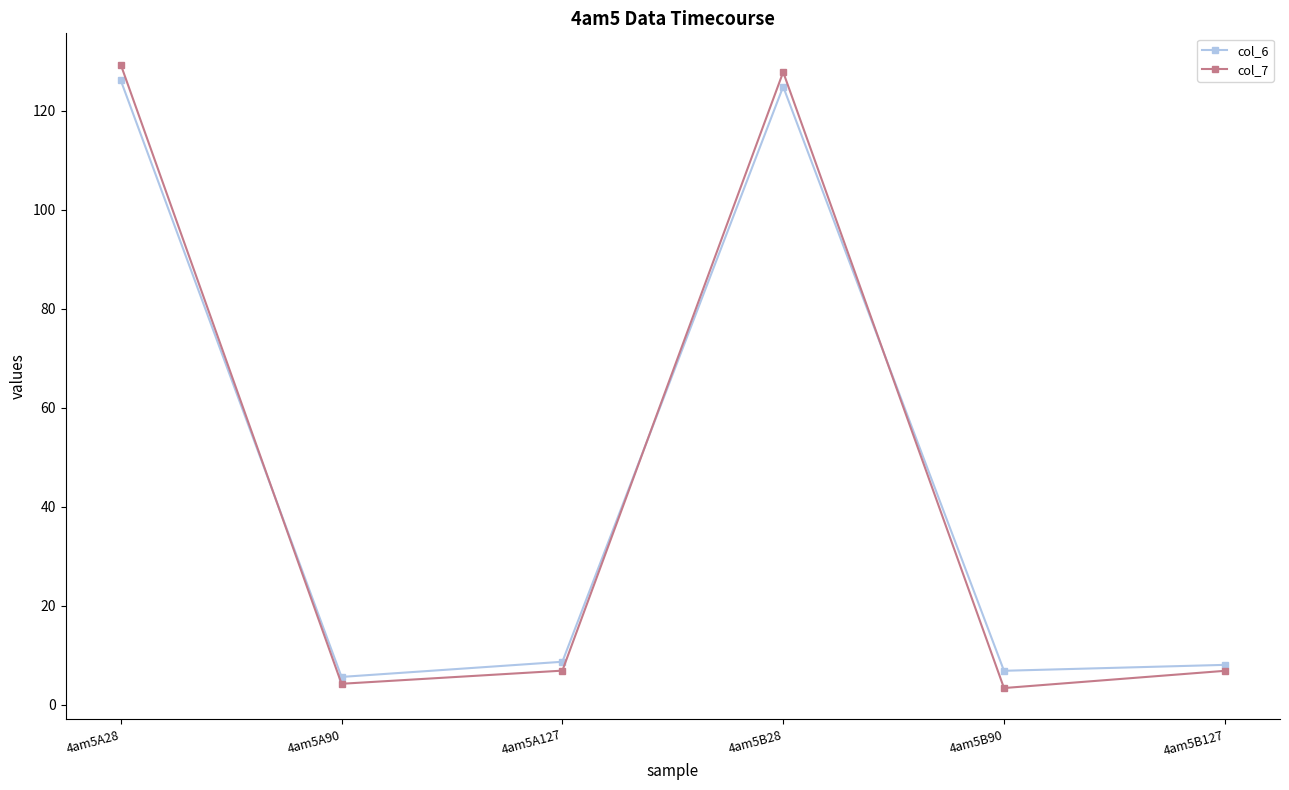

Between 4am5A127 and 4am5B90, which series saw the biggest shift?

col_7